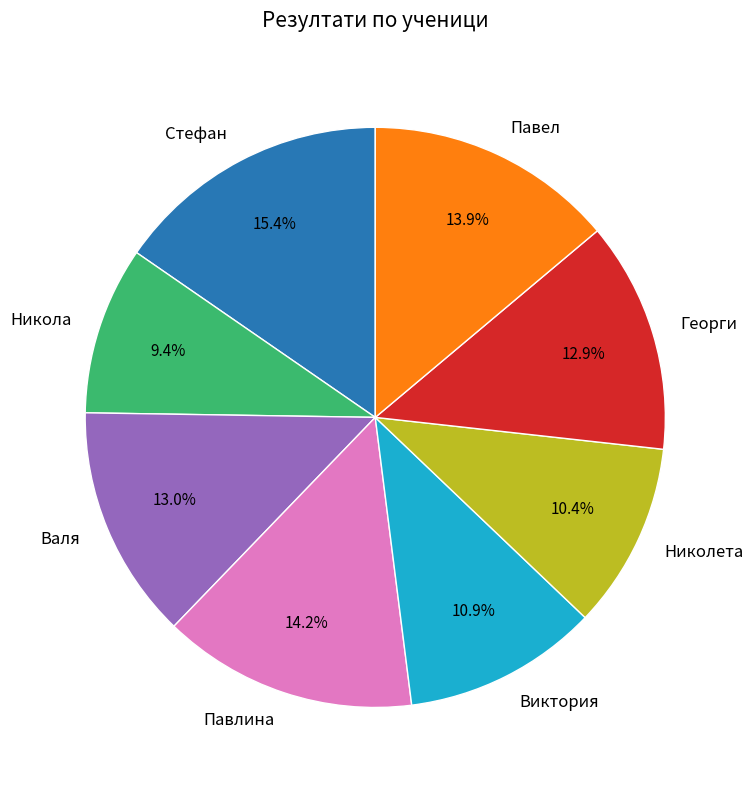

Between Виктория and Павлина, which is larger?

Павлина